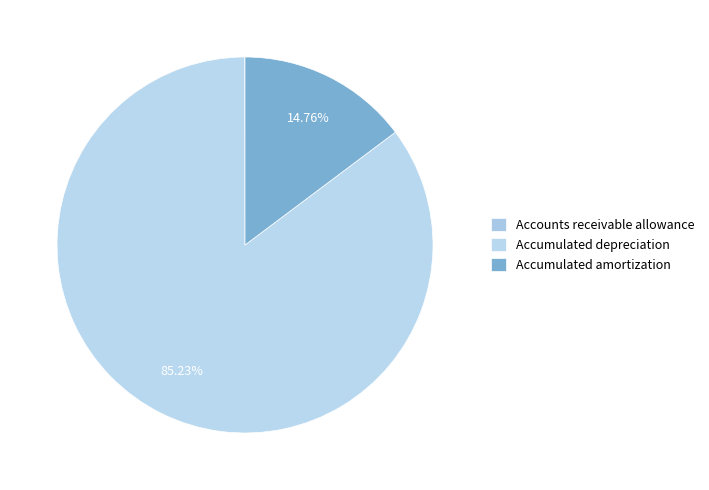

To the nearest percent, what portion does Accumulated amortization represent?

15%